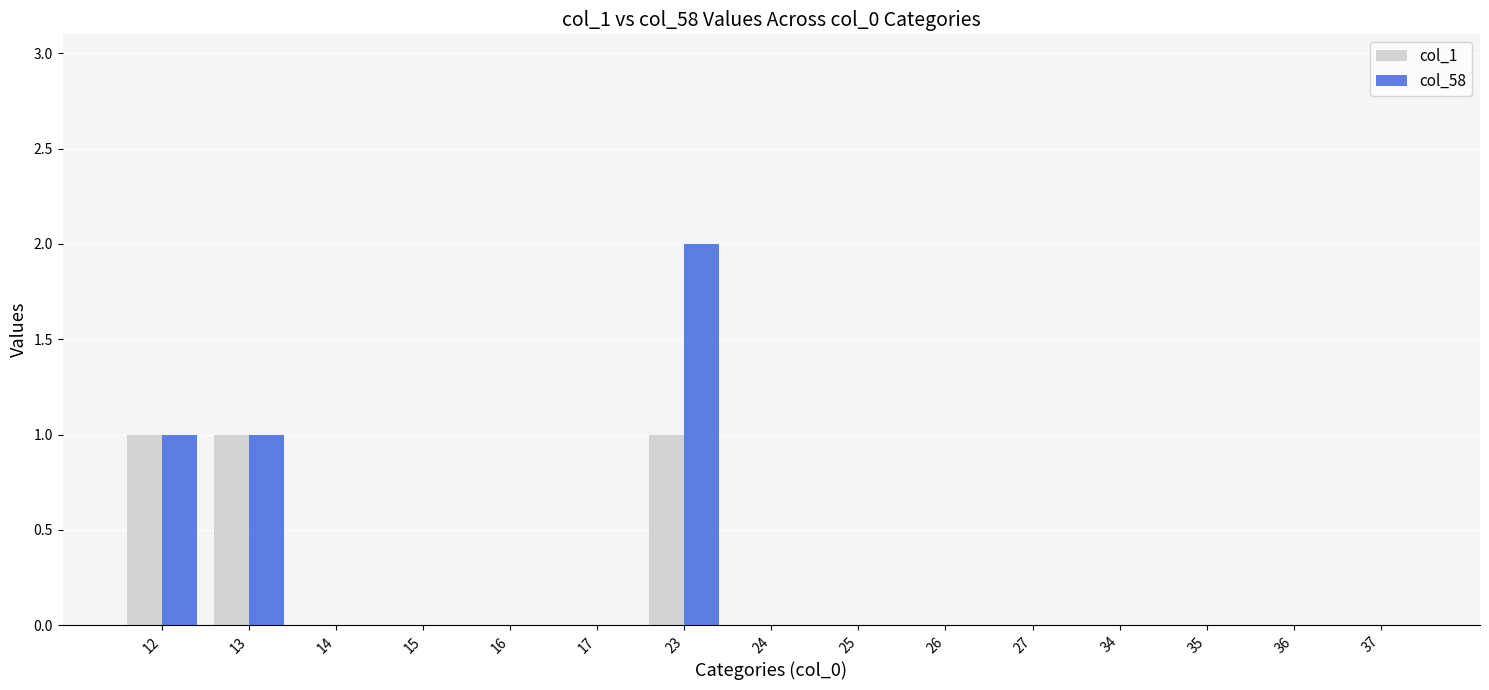

Reading right to left, what are all the values shown in this chart?

col_1: 0	0	0	0	0	0	0	0	1	0	0	0	0	1	1
col_58: 0	0	0	0	0	0	0	0	2	0	0	0	0	1	1